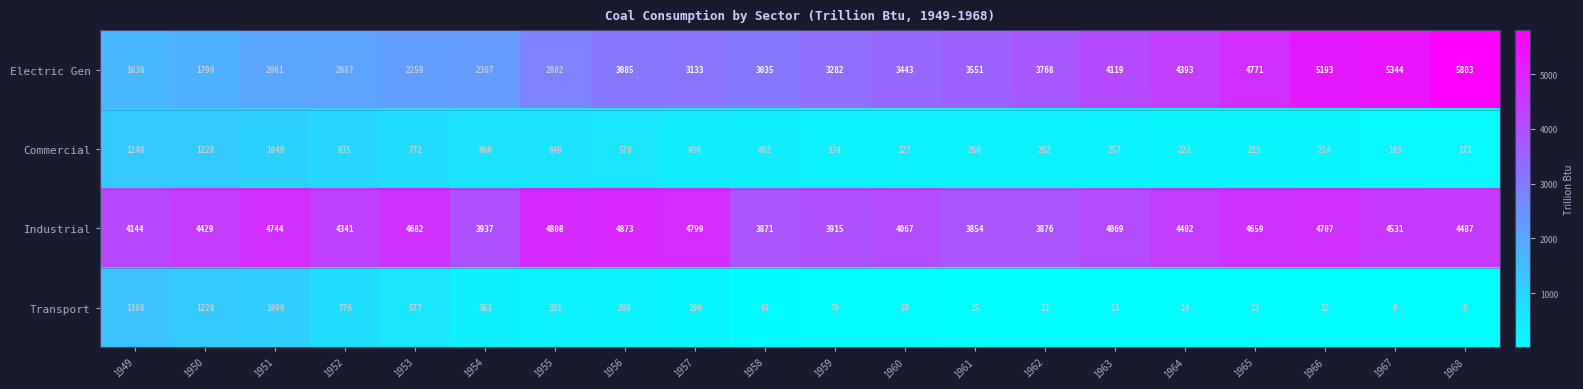

What is the total value across all series at 1952?

8139